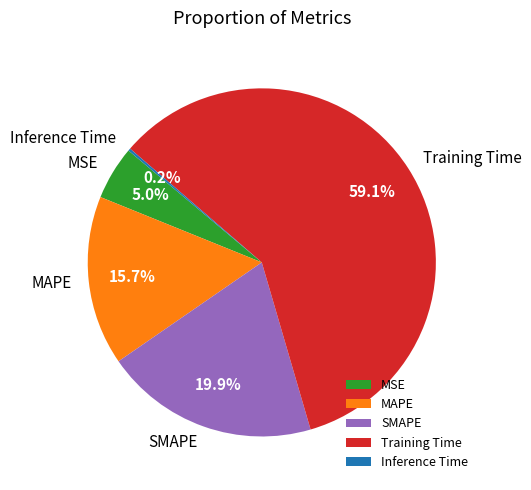

What is the largest slice in the pie chart?

Training Time